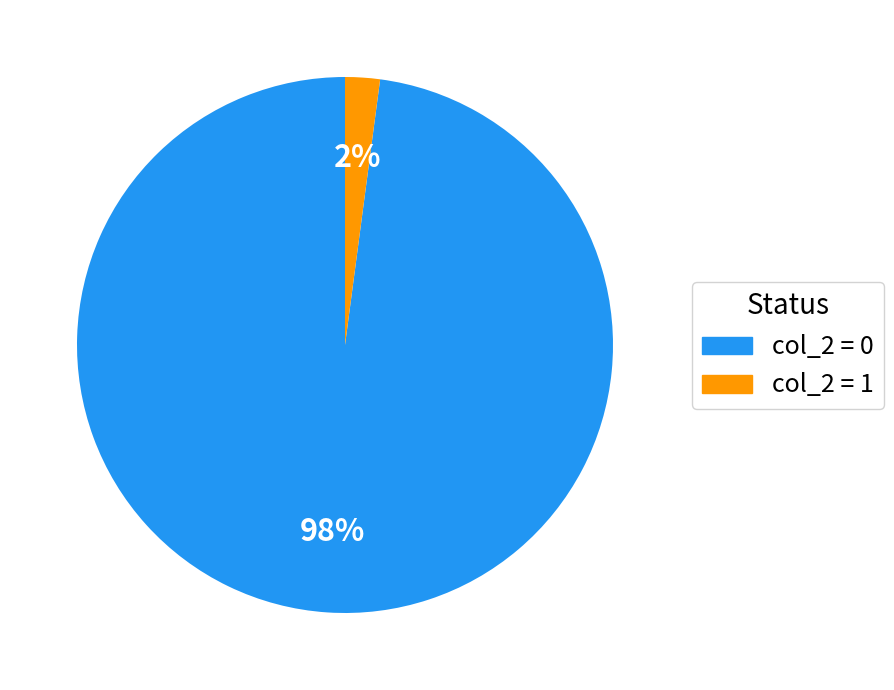

To the nearest percent, what is the average slice percentage?

50%